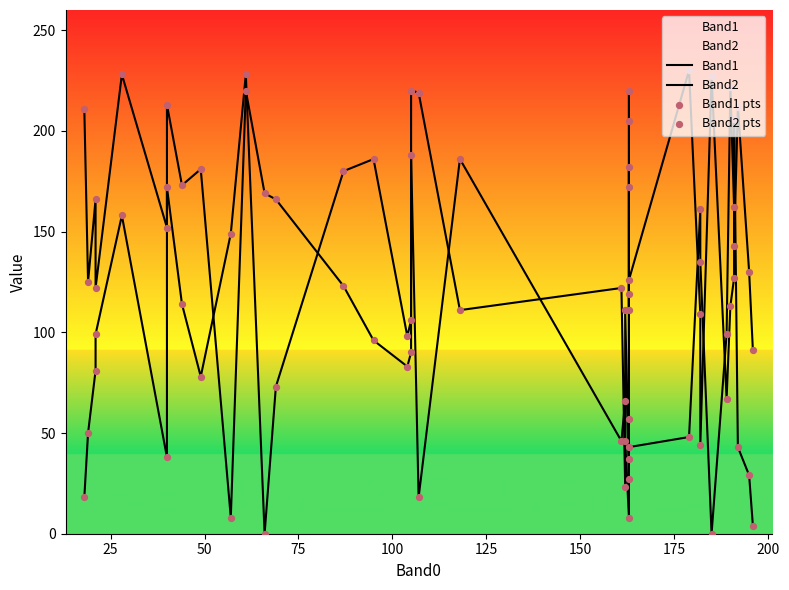

At how many categories does at least one series exceed 205?

12